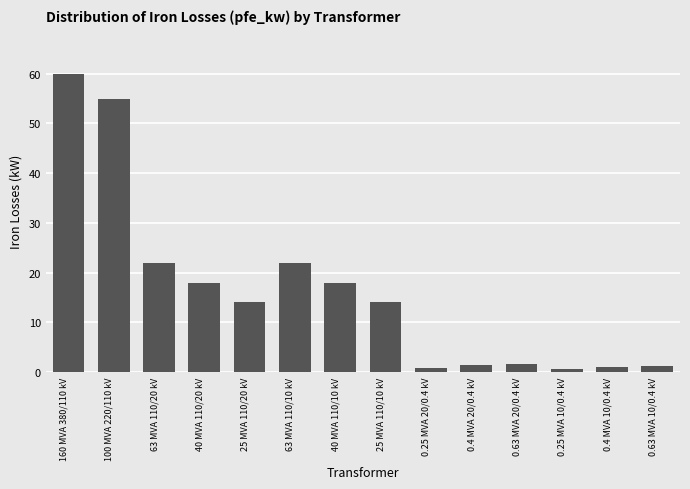

Does the chart contain stacked bars?

No